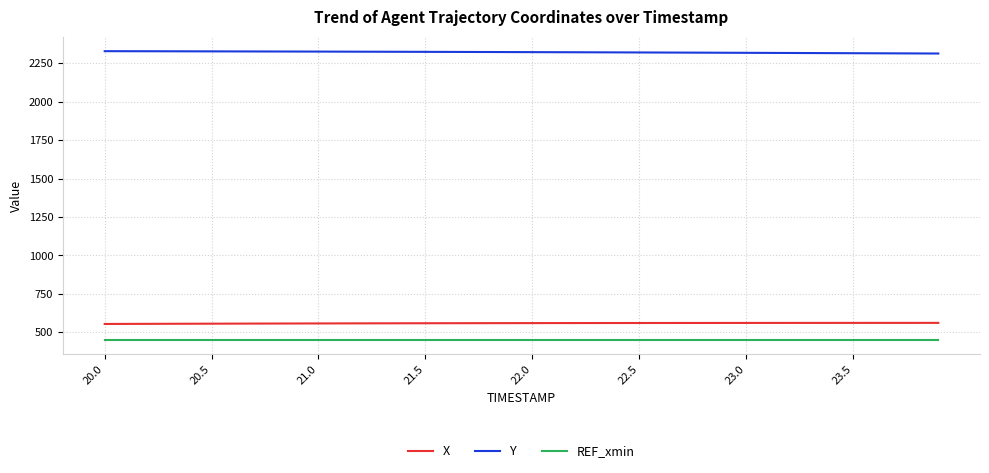

What is the maximum value shown in the chart?

2328.9